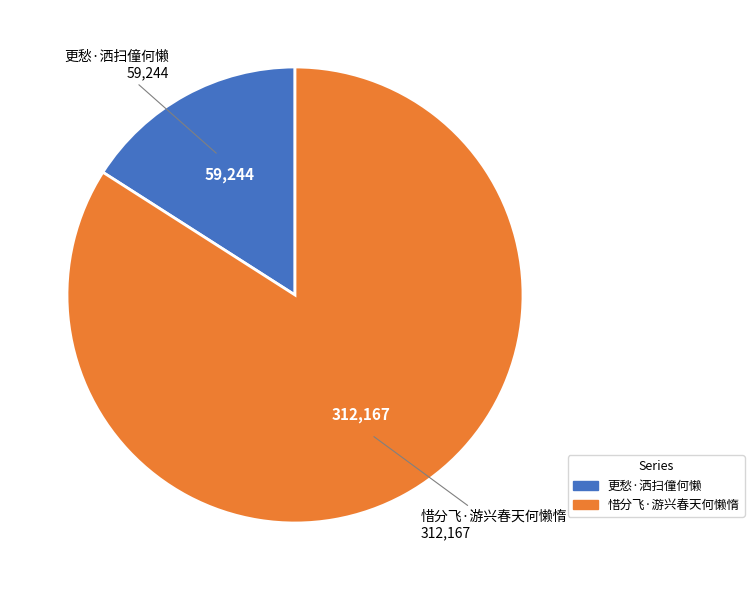

Approximately how many times larger is the value at 惜分飞·游兴春天何懒惰 compared to 更愁·洒扫僮何懒?

5.3